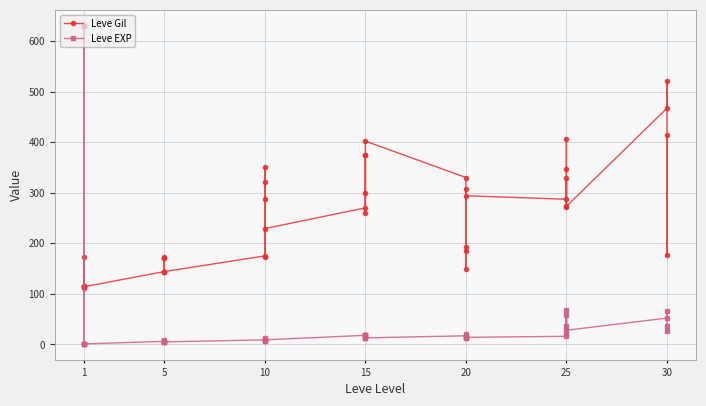

What is the lowest value of the Leve Gil series?

112